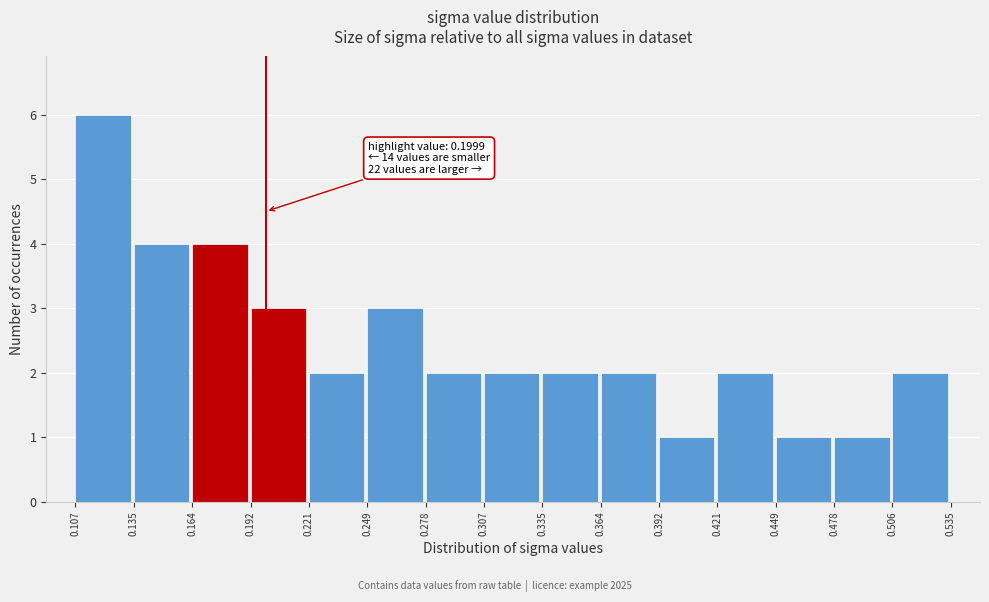

Which range on the x-axis has the tallest bar?

0.107 to 0.135